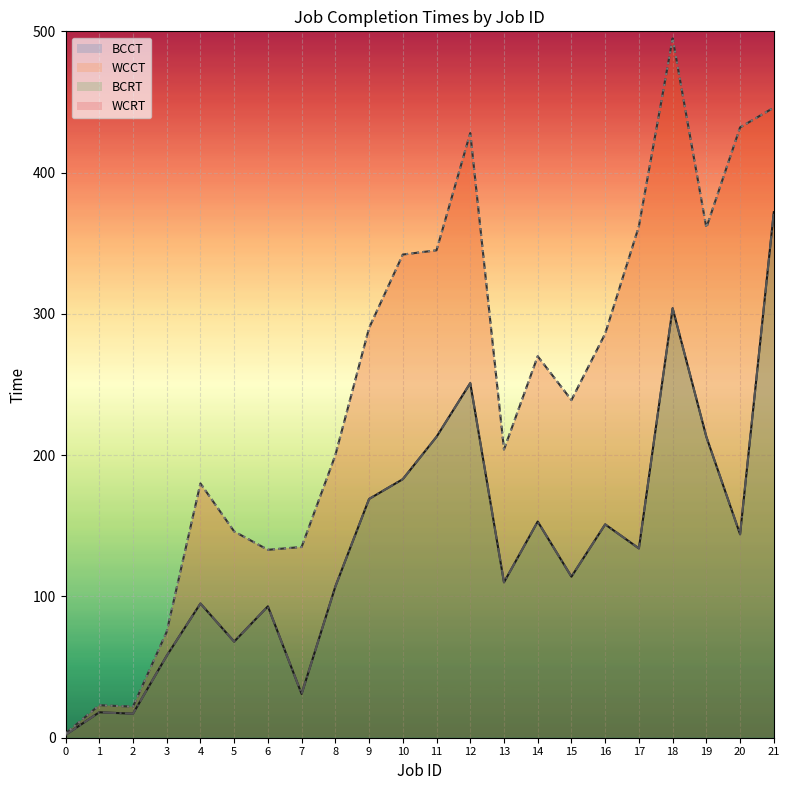

Does the chart display data point markers on the line(s)?

No